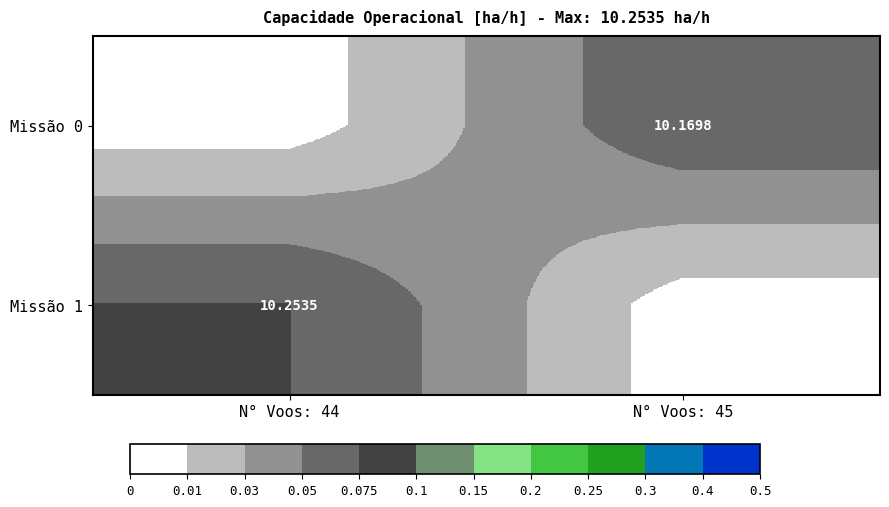

At which label is Missão 1 closest to 0?

N° Voos: 45